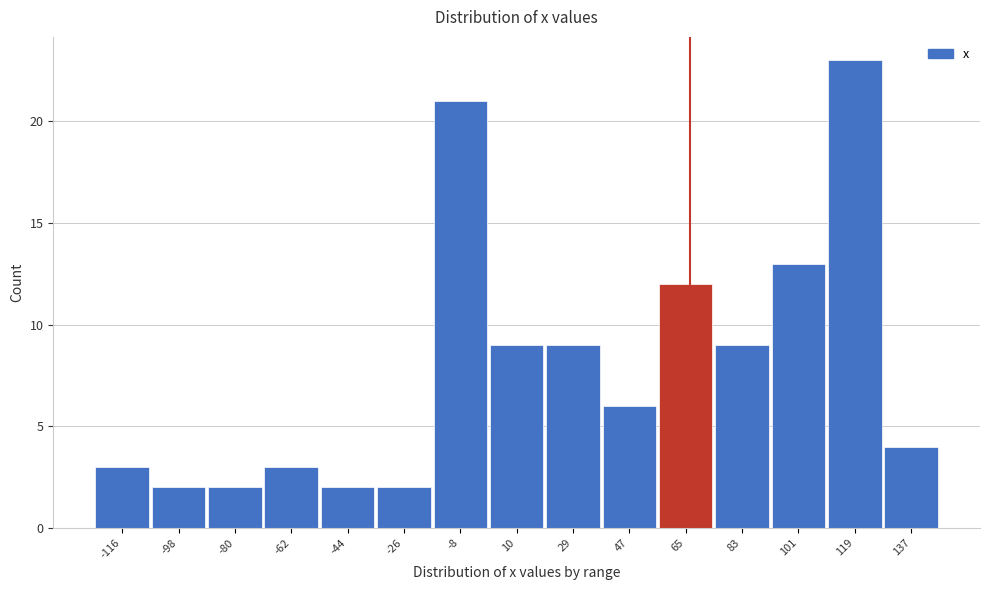

Reading left to right, extract all data points from this chart.

3	2	2	3	2	2	21	9	9	6	12	9	13	23	4